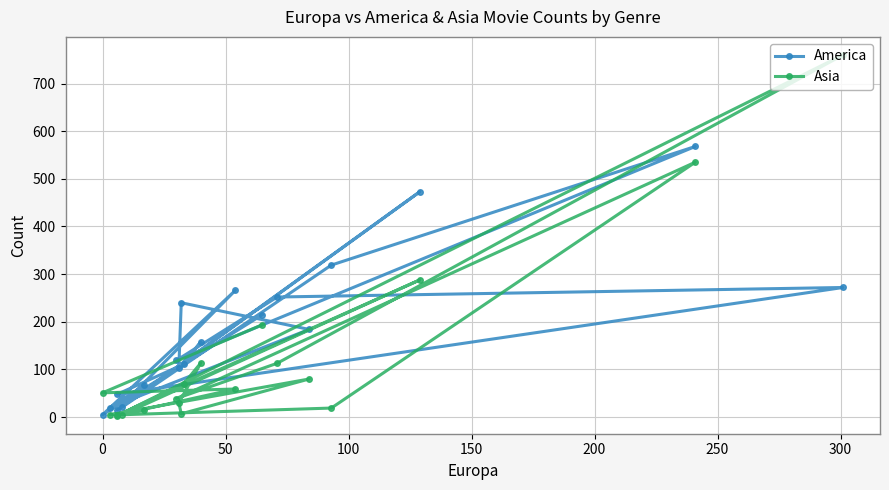

What is the maximum value for America?

568